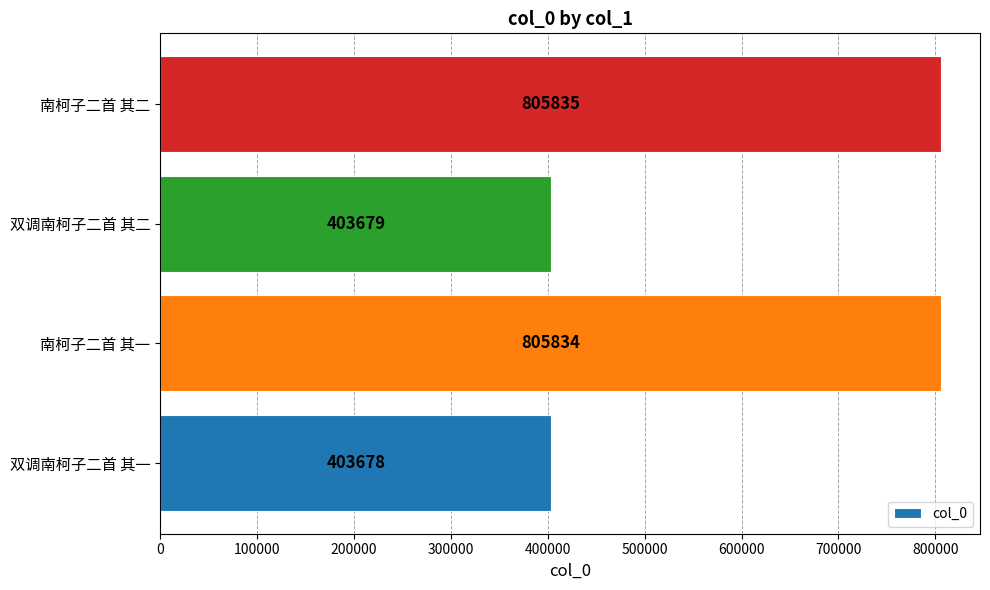

Reading bottom to top, extract all data points from this chart.

403678	805834	403679	805835